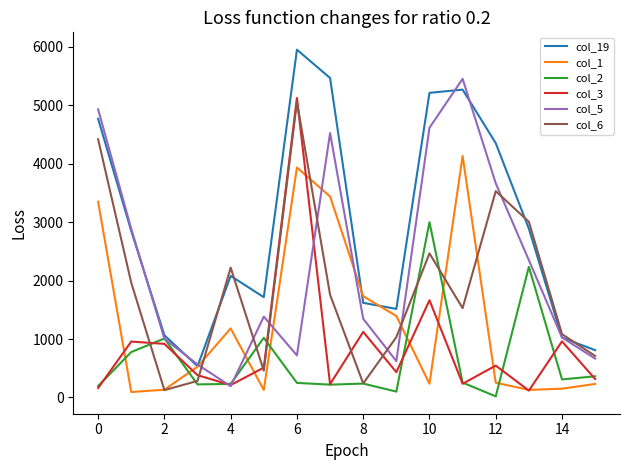

Which series ends up on top after the final intersection of col_5 and col_3?

col_5